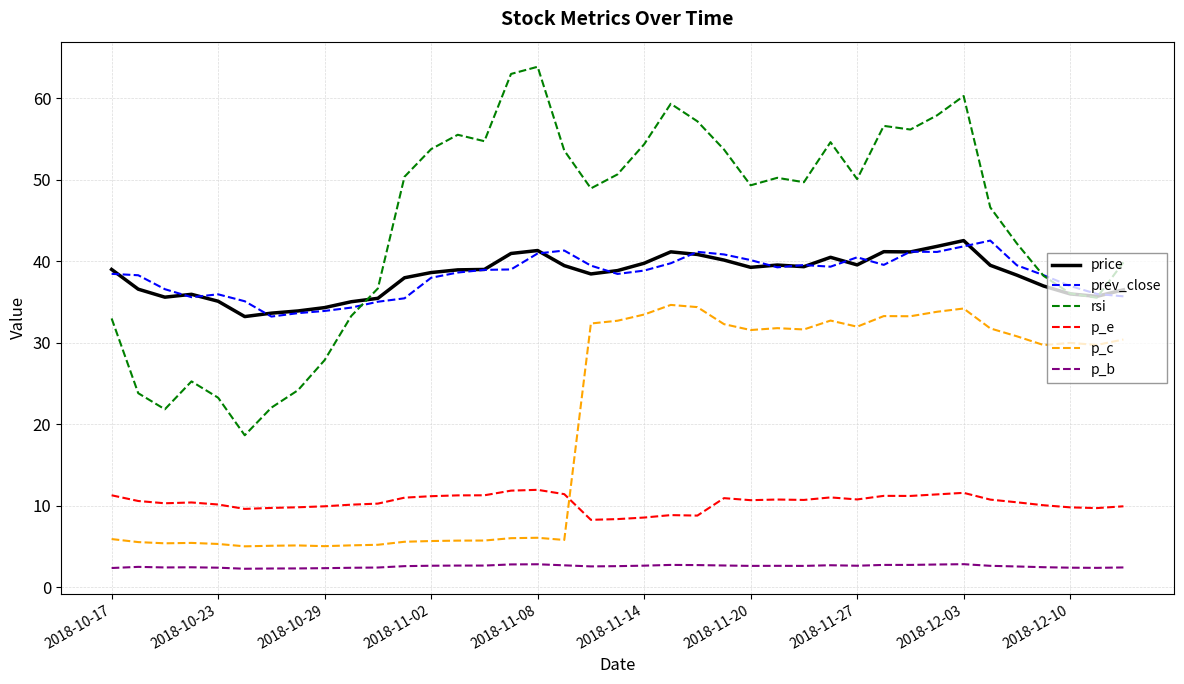

True or false: rsi and p_e cross at least once.

False